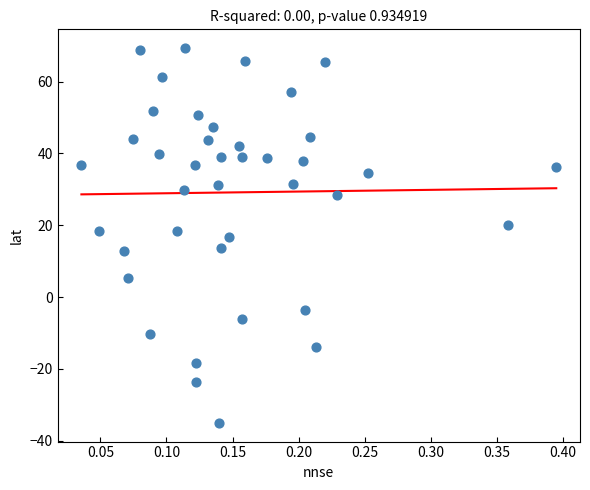

What is the range of Y values (max minus min)?

104.3